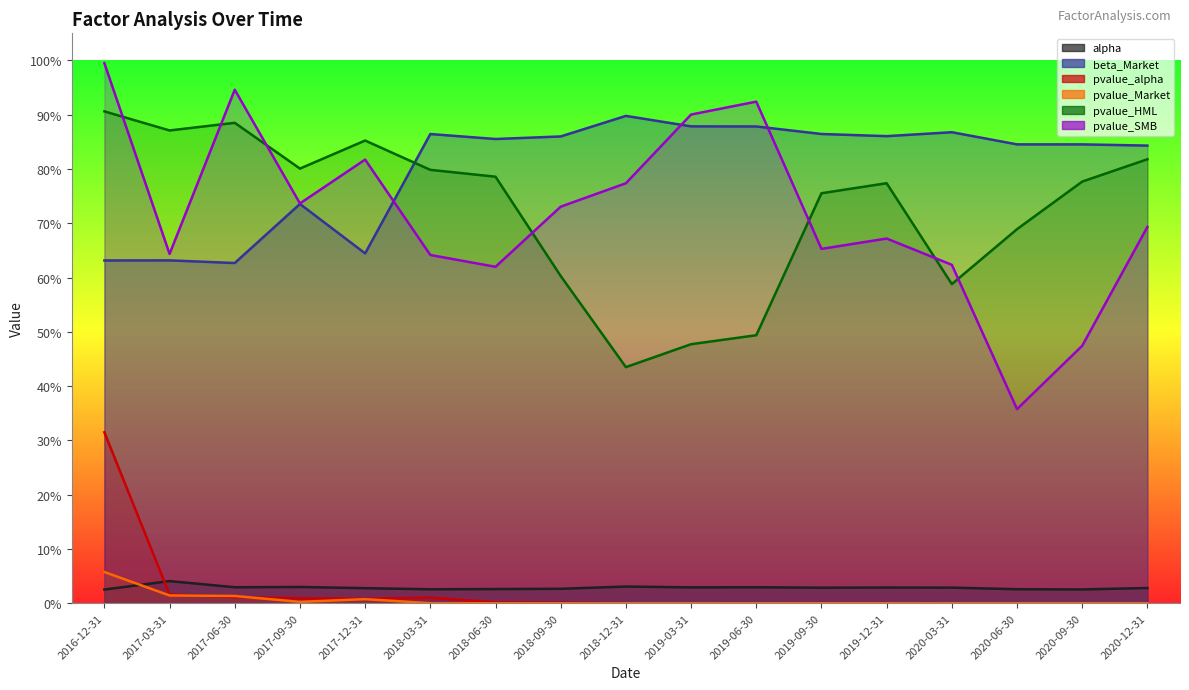

At how many categories does at least one series exceed 0?

17